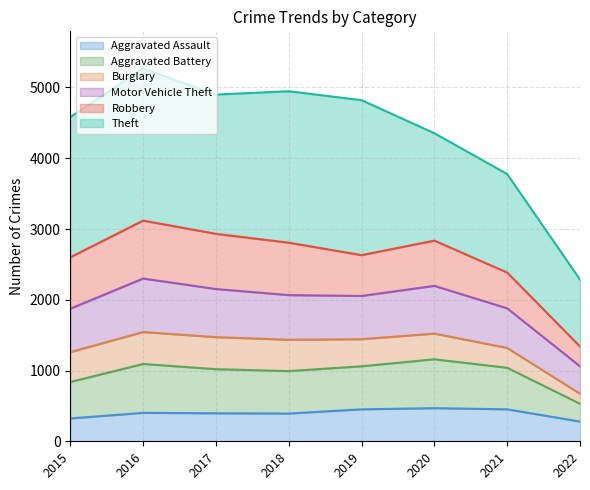

Is it true that Motor Vehicle Theft equals 938 at 2017?

False